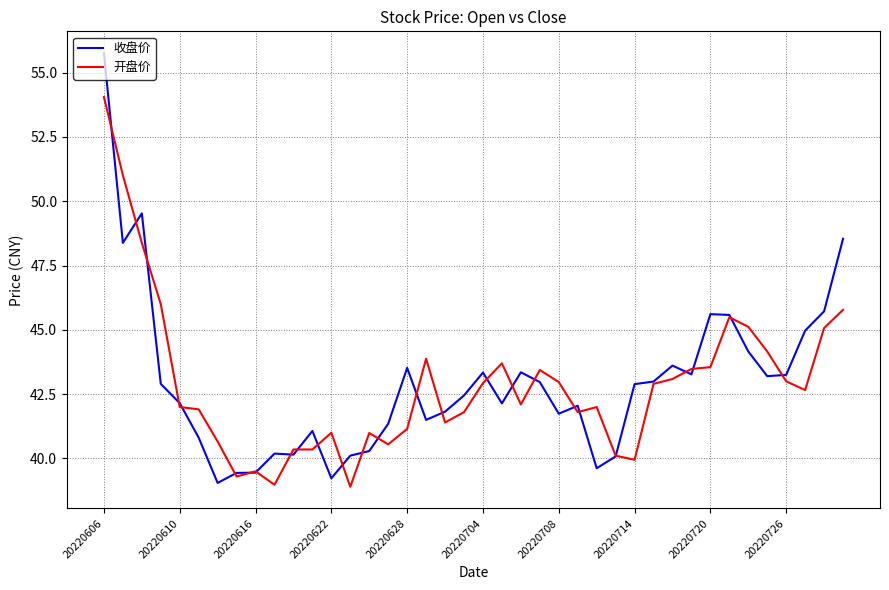

What is the difference between the maximum and minimum values in the 收盘价 series?

16.7